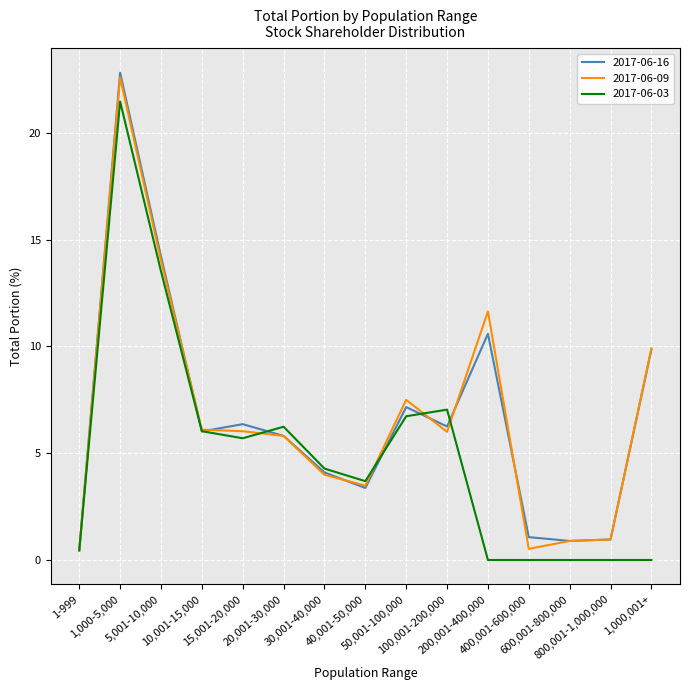

Which series has the largest range (max minus min)?

2017-06-16